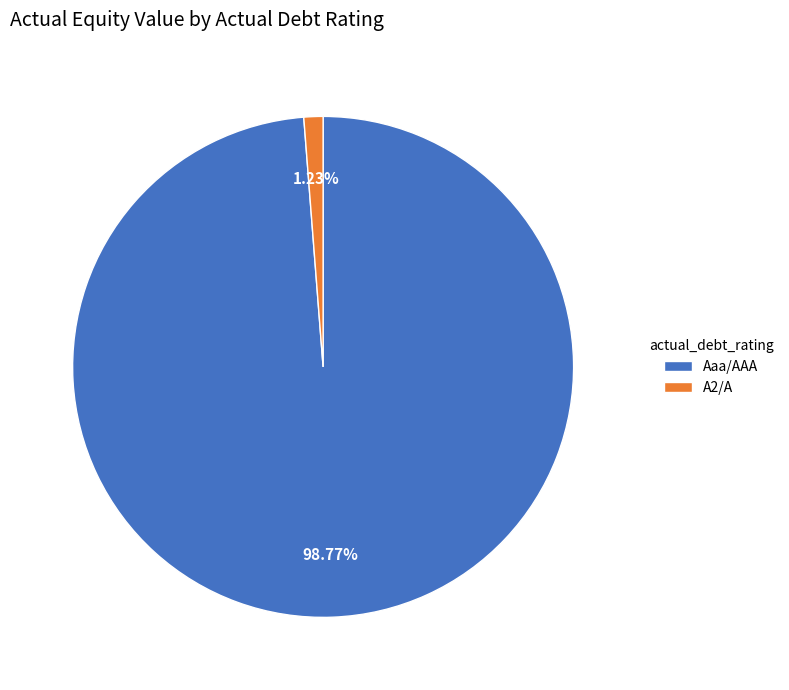

Do Aaa/AAA and A2/A together represent more than half of the pie?

Yes